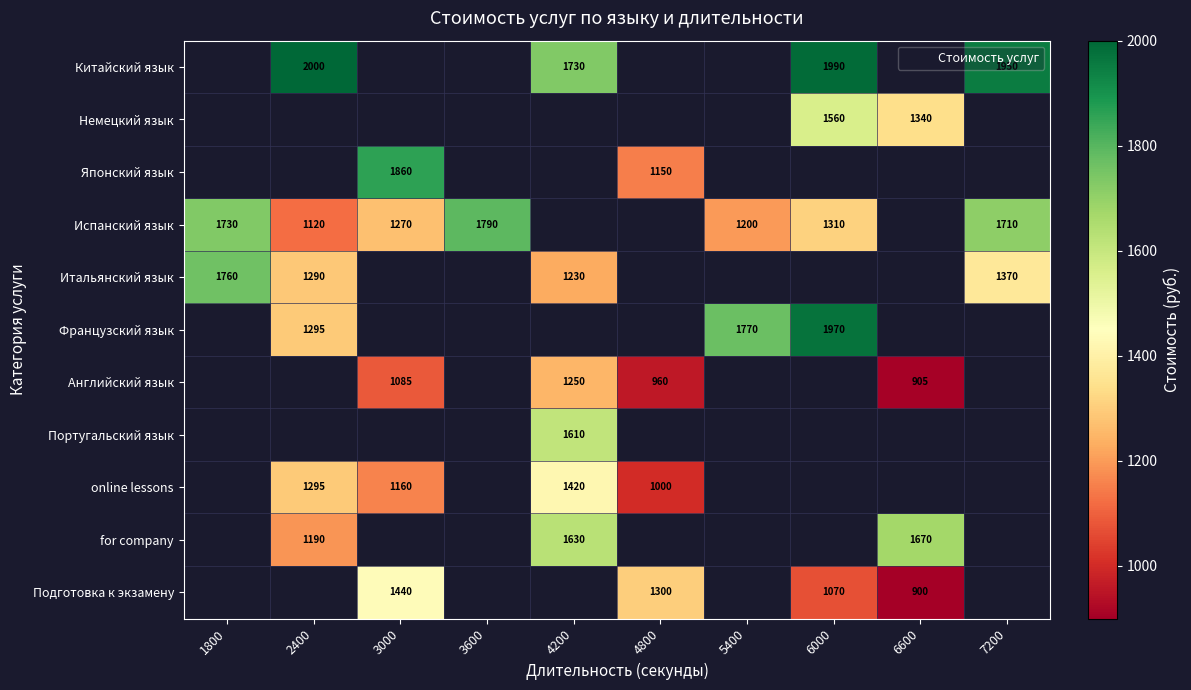

The Испанский язык series shows 1310 at 6000. True or false?

True